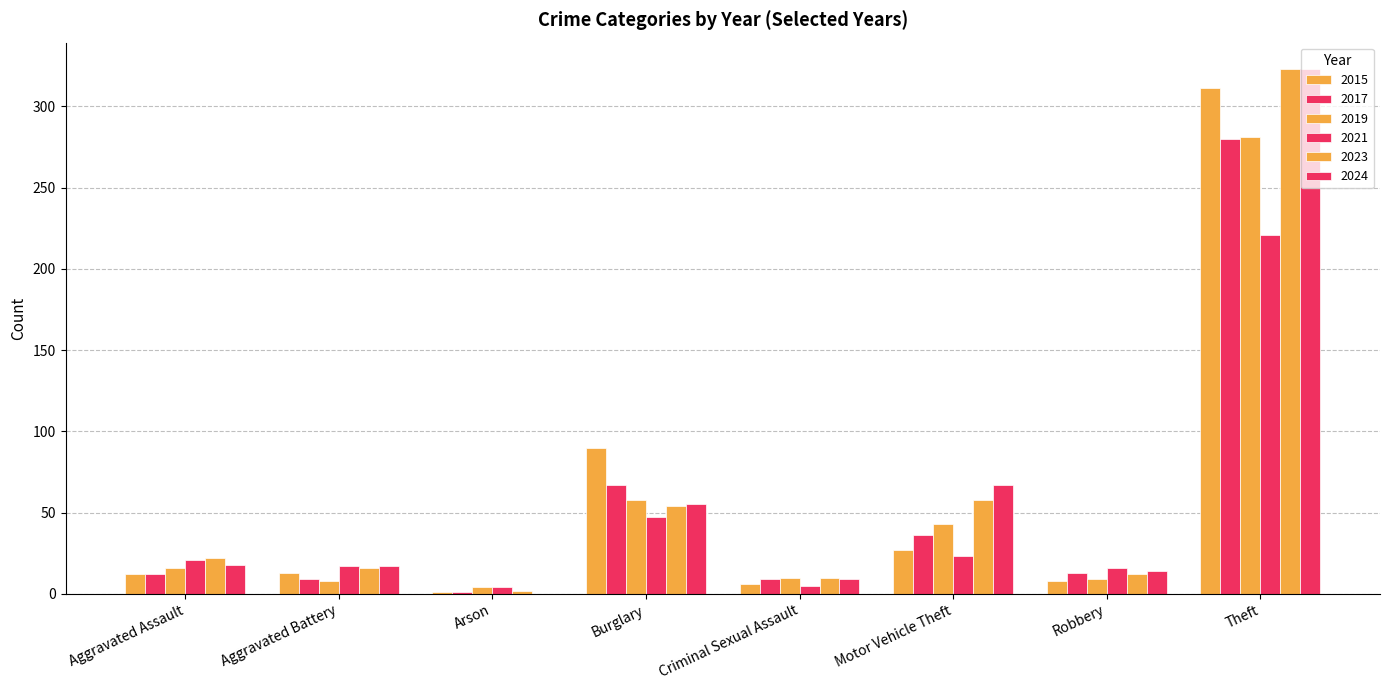

Rank the series at Criminal Sexual Assault from highest to lowest value.

2019, 2023, 2017, 2024, 2015, 2021